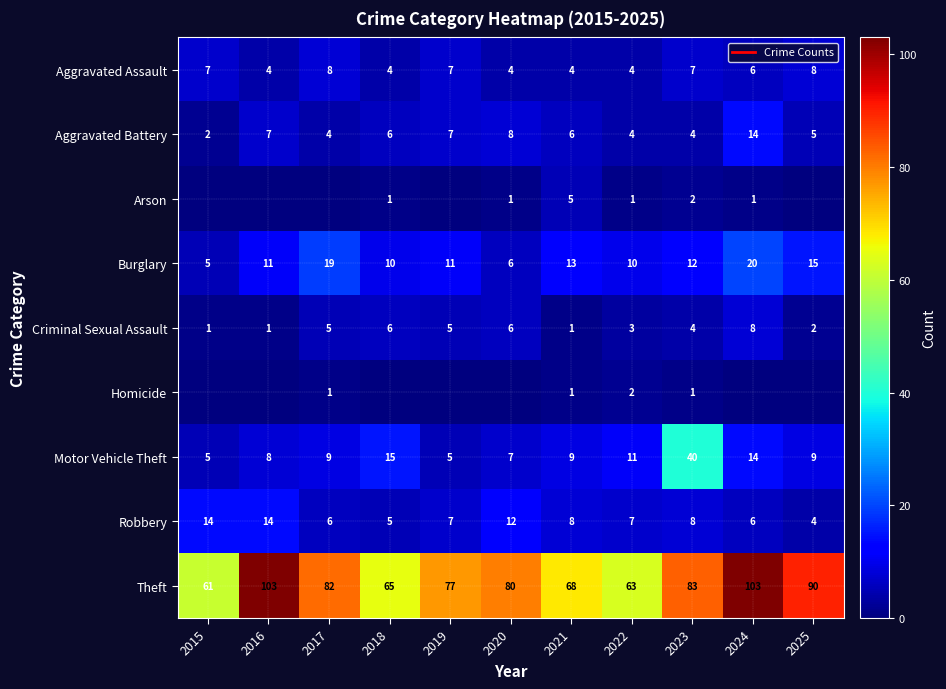

Which has a higher value, 2016 or 2019?

2019